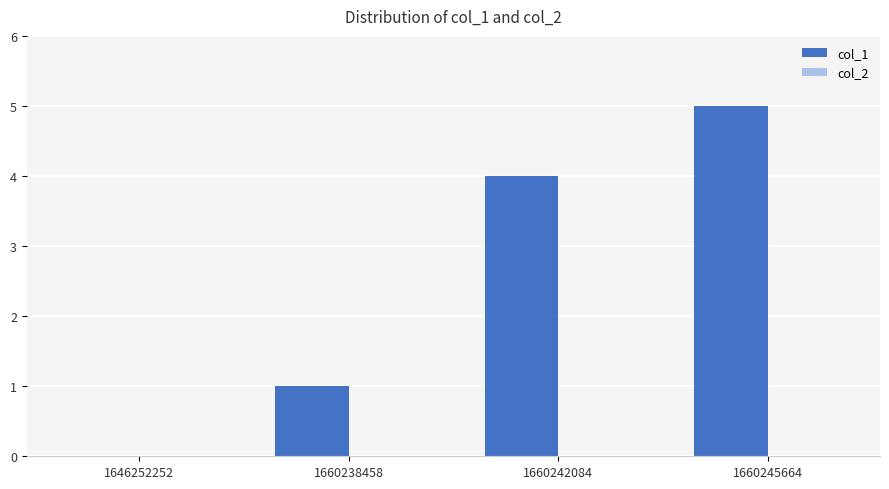

Is it true that the value at 1660238458 is 2?

False